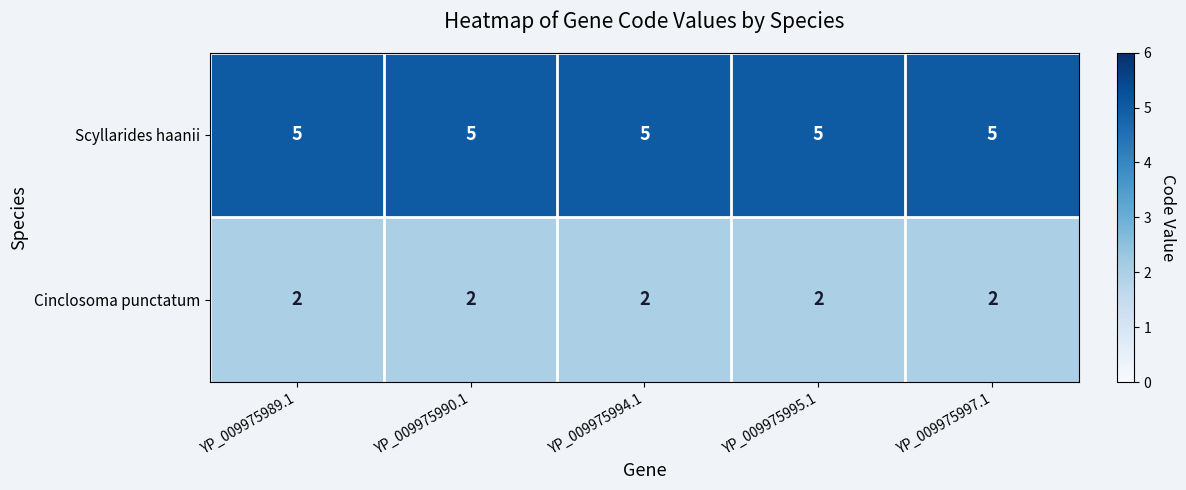

What is the difference between the highest and lowest values at YP_009975990.1?

3